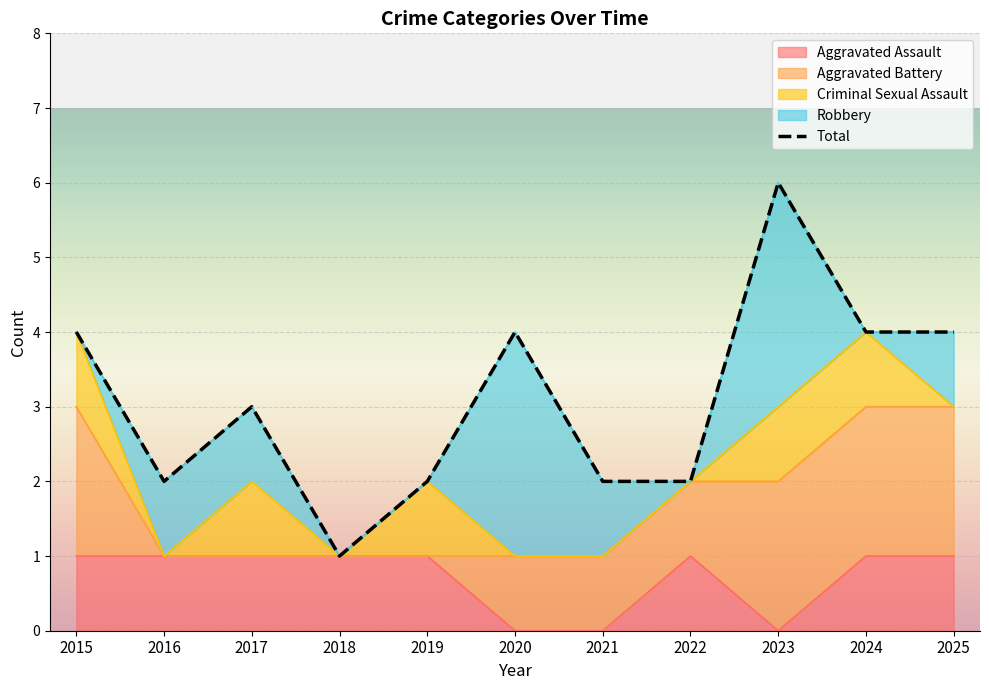

What is the value of the Criminal Sexual Assault point at the 10th from the left?

1